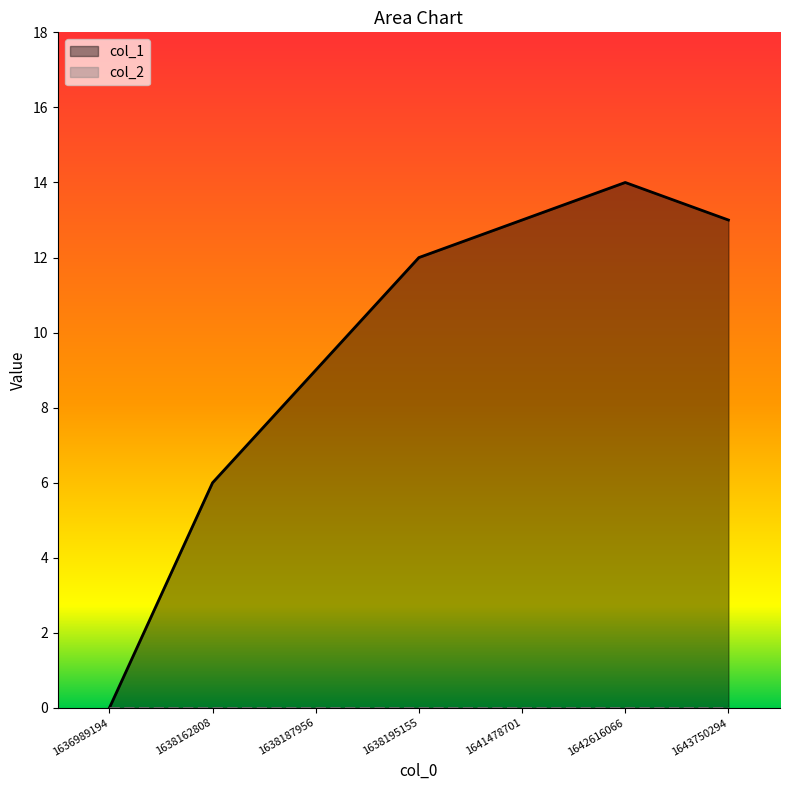

What is the average value?

10